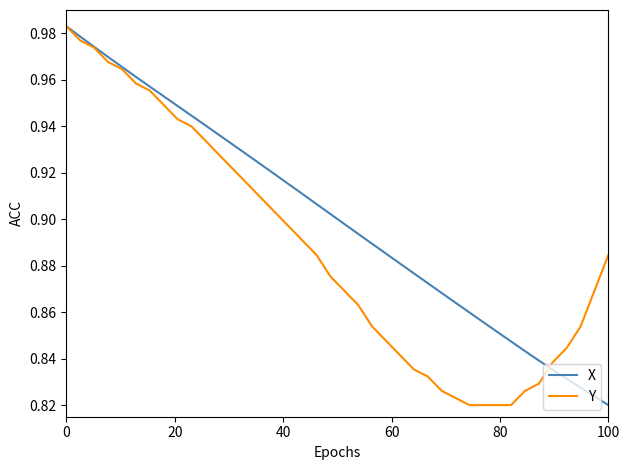

Which series has the largest total across all categories?

X